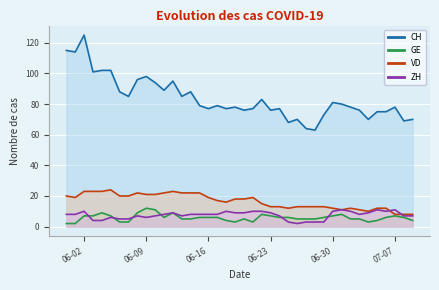

What is the difference between the GE values at 2020-06-07 and 2020-06-29?

3